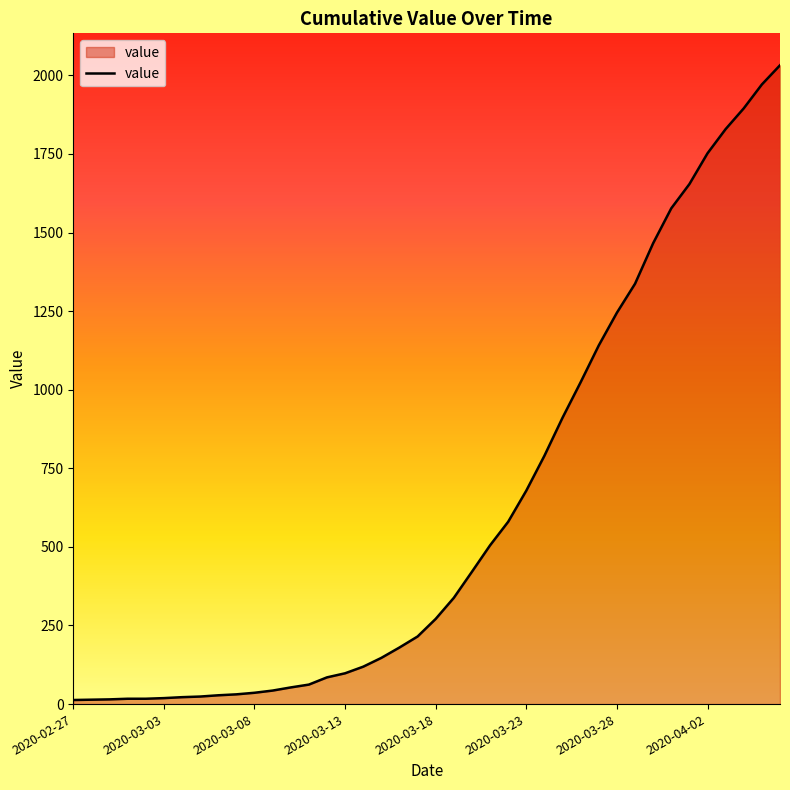

How many lines are shown in the chart?

1